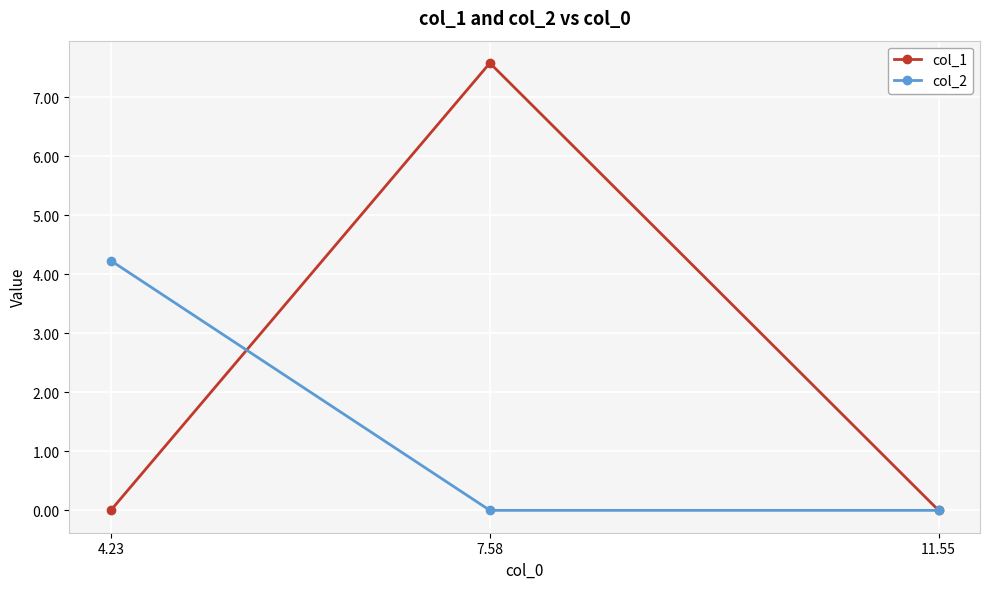

Reading left to right, what are all the values shown in this chart?

col_1: 4.23=0.0	7.58=7.6	11.55=0.0
col_2: 4.23=4.2	7.58=0.0	11.55=0.0